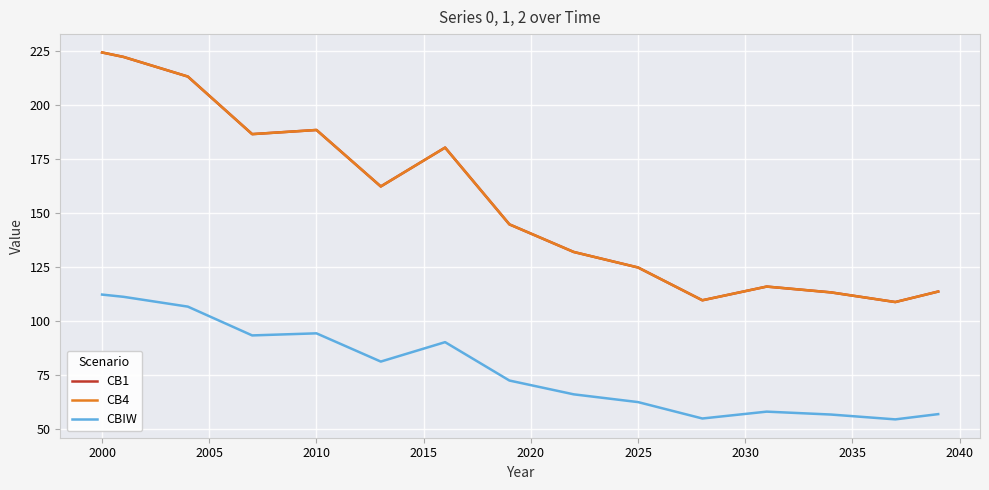

Is this an area chart (filled region under the line)?

No